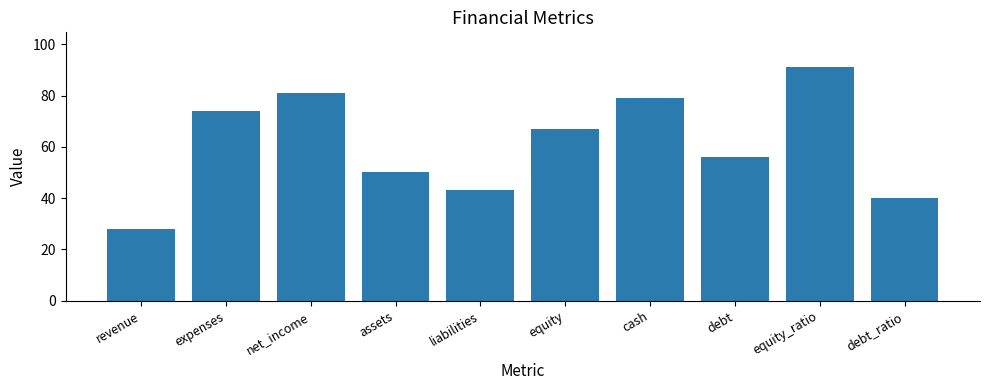

The chart shows a value of 67 at equity. True or false?

True